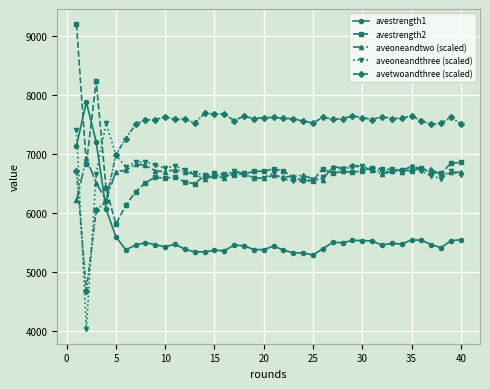

Which series has the largest total across all categories?

avetwoandthree (scaled)